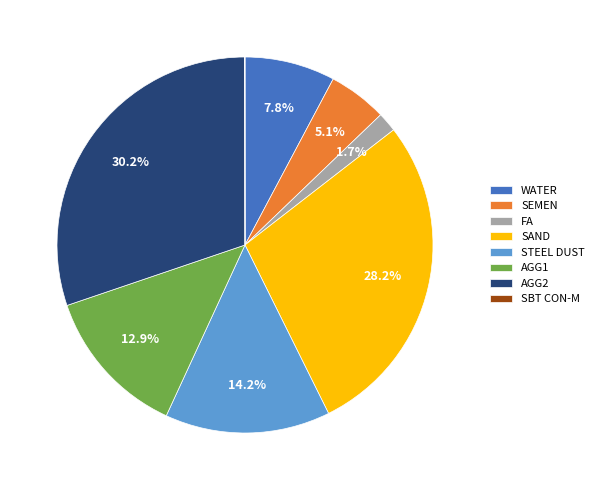

Does any single category account for the majority?

No